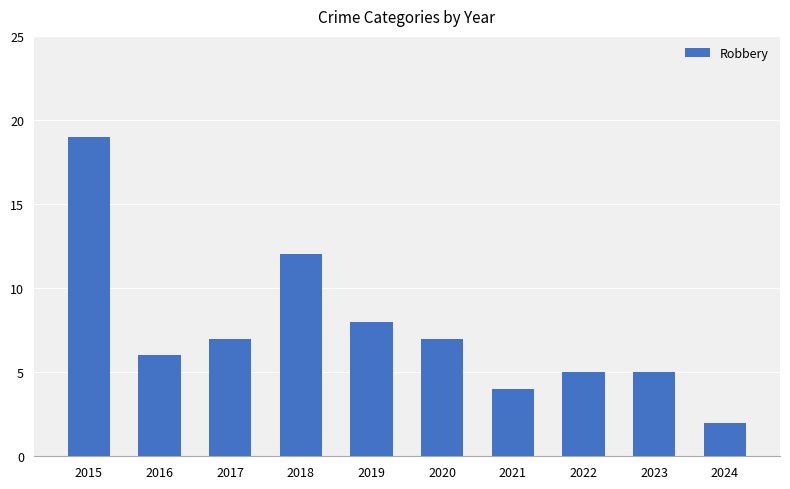

What is the sum of all values?

75